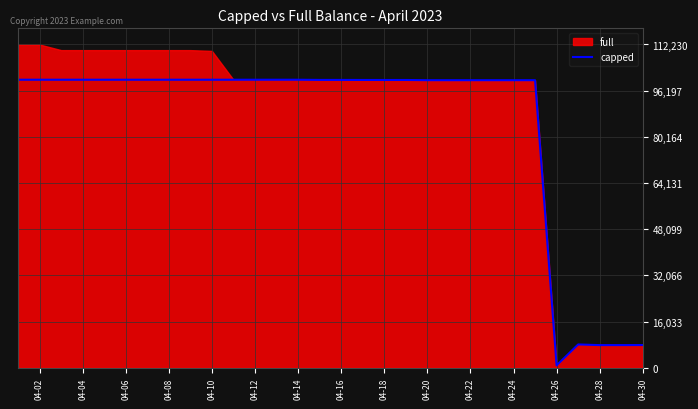

The value of capped at 04-08 is 100000.0. True or false?

True